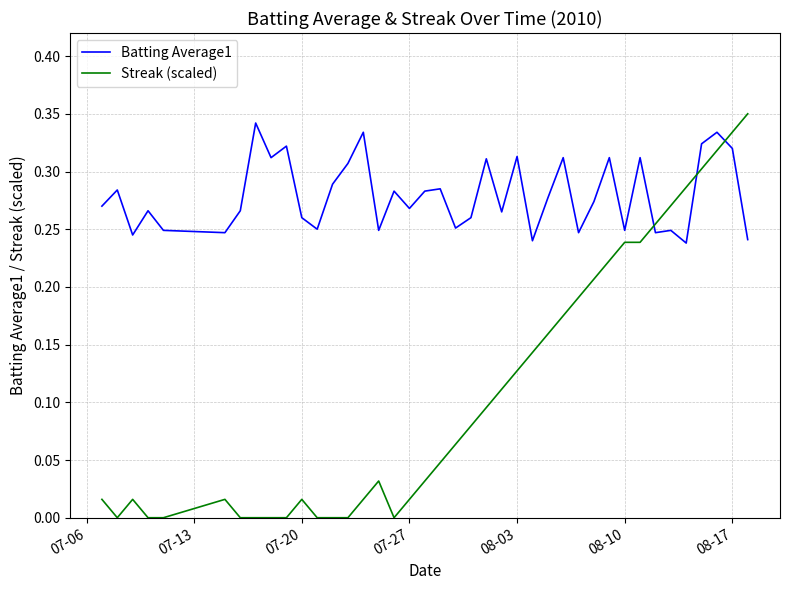

Which series ends up on top after the final intersection of Batting Average1 and Streak (scaled)?

Streak (scaled)